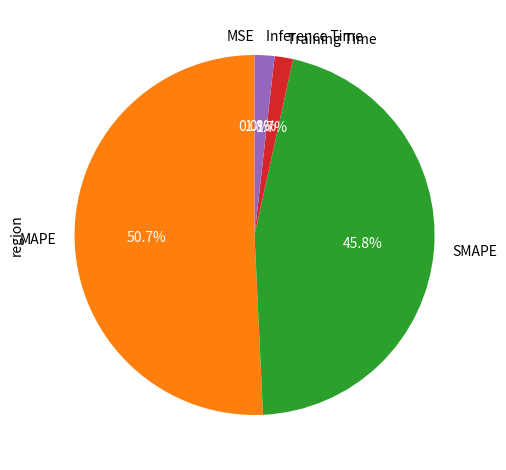

Is MAPE the majority of the pie?

Yes